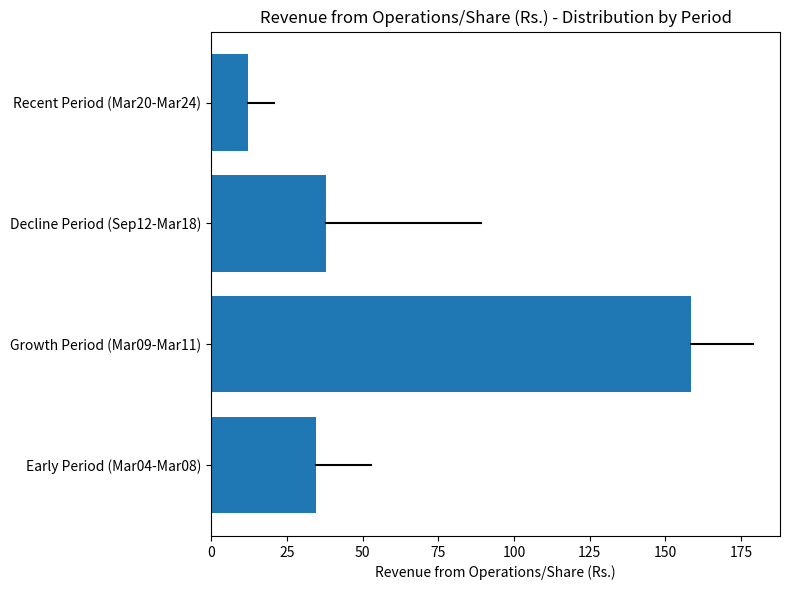

Reading top to bottom, transcribe all the data shown in this chart.

Recent Period (Mar20-Mar24)=12.2	Decline Period (Sep12-Mar18)=37.9	Growth Period (Mar09-Mar11)=158.5	Early Period (Mar04-Mar08)=34.8